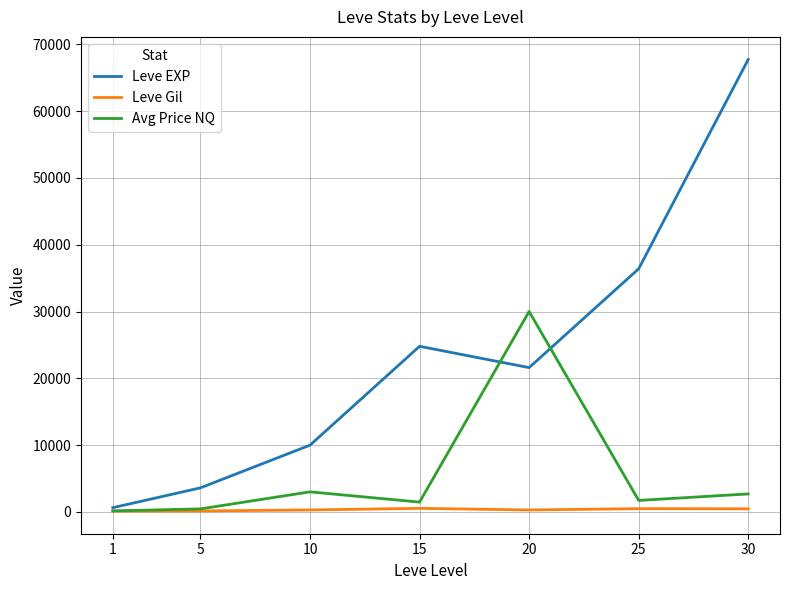

List the series in order of their overall mean, highest first.

Leve EXP, Avg Price NQ, Leve Gil